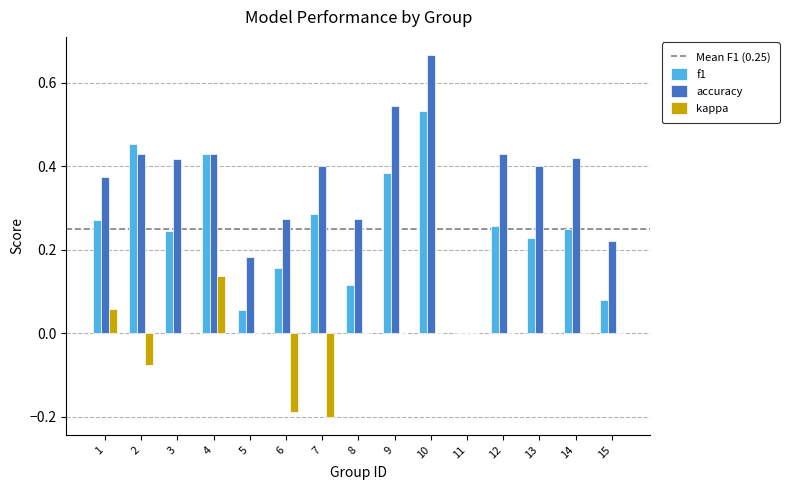

What is the sum of all f1 values?

3.7